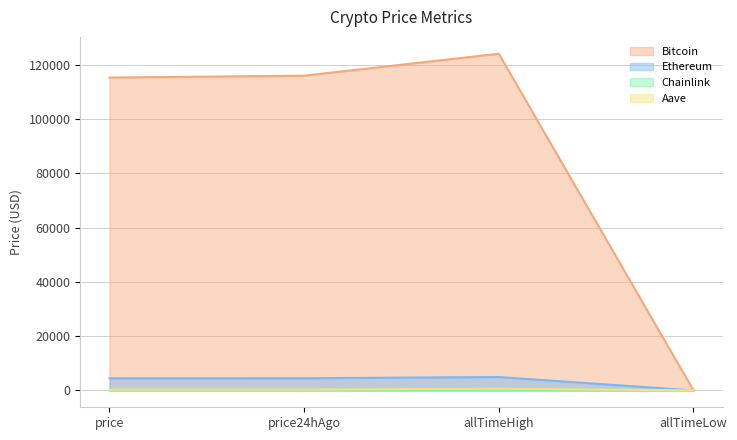

What is the highest value of the Bitcoin series?

124128.0